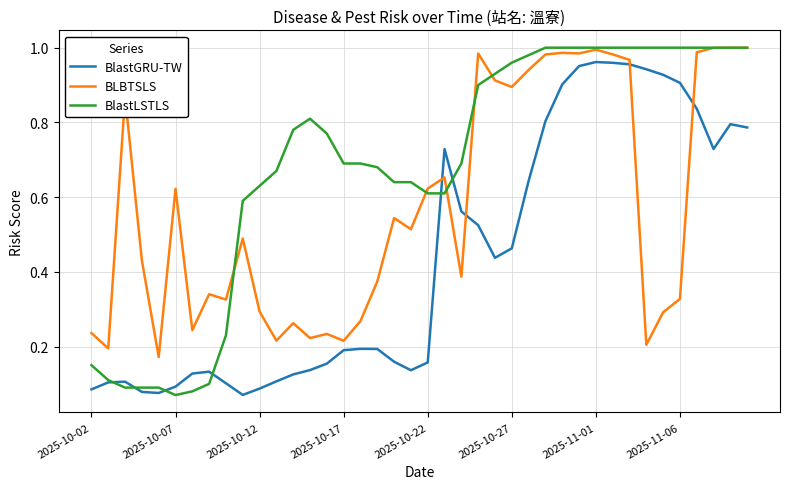

True or false: BlastGRU-TW and BLBTSLS intersect in this chart.

True